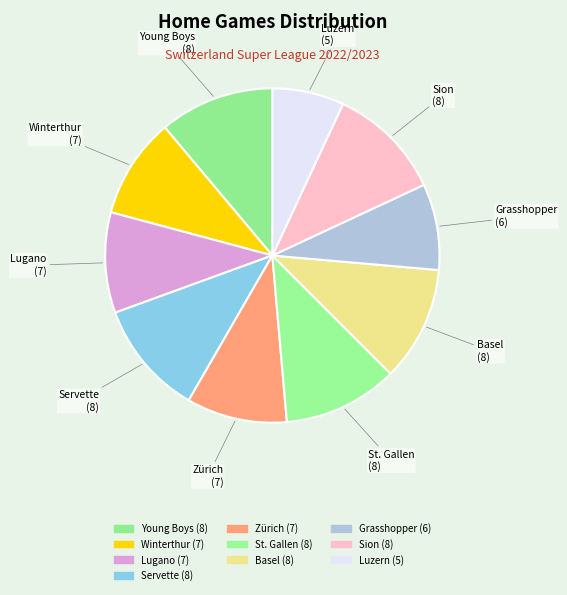

How many segments does this pie chart have?

10